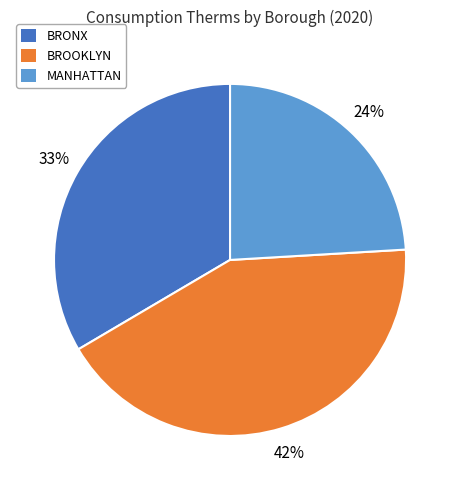

Is it true that BROOKLYN is 42% of the pie?

True